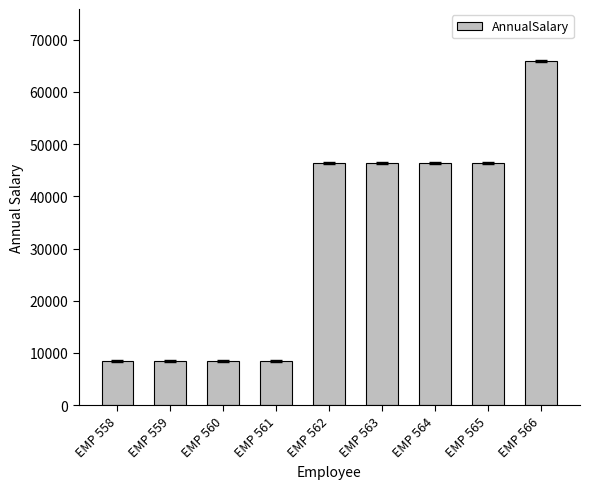

What is the average value?

31681.3